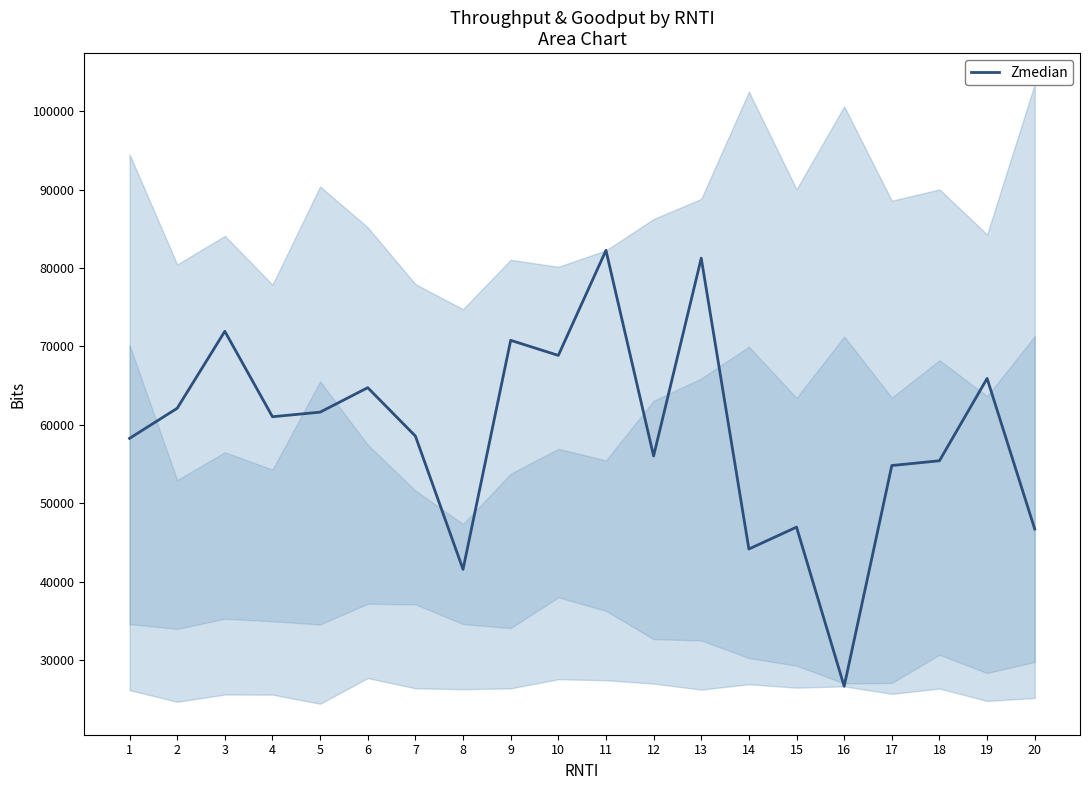

How many interior local peaks (higher than both neighbors) does the data have?

7